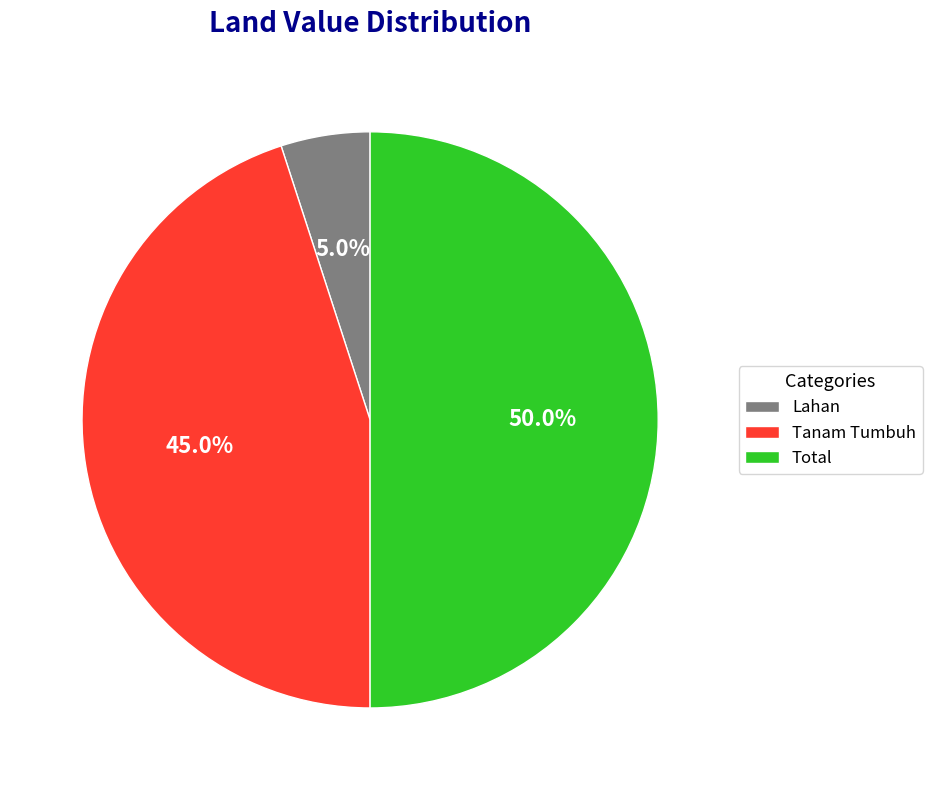

Combined, what portion of the pie is Tanam Tumbuh and Total?

95.0%